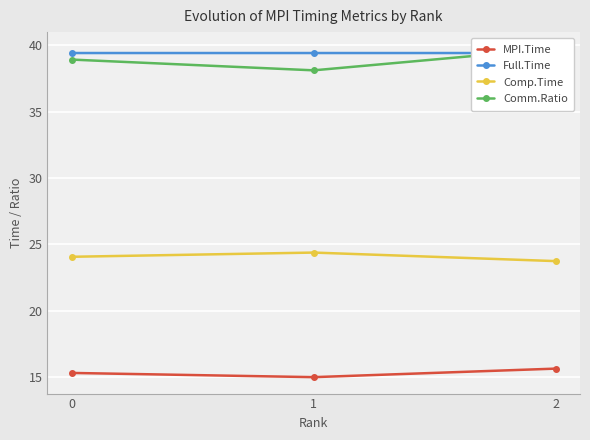

At how many categories does at least one series exceed 19?

3